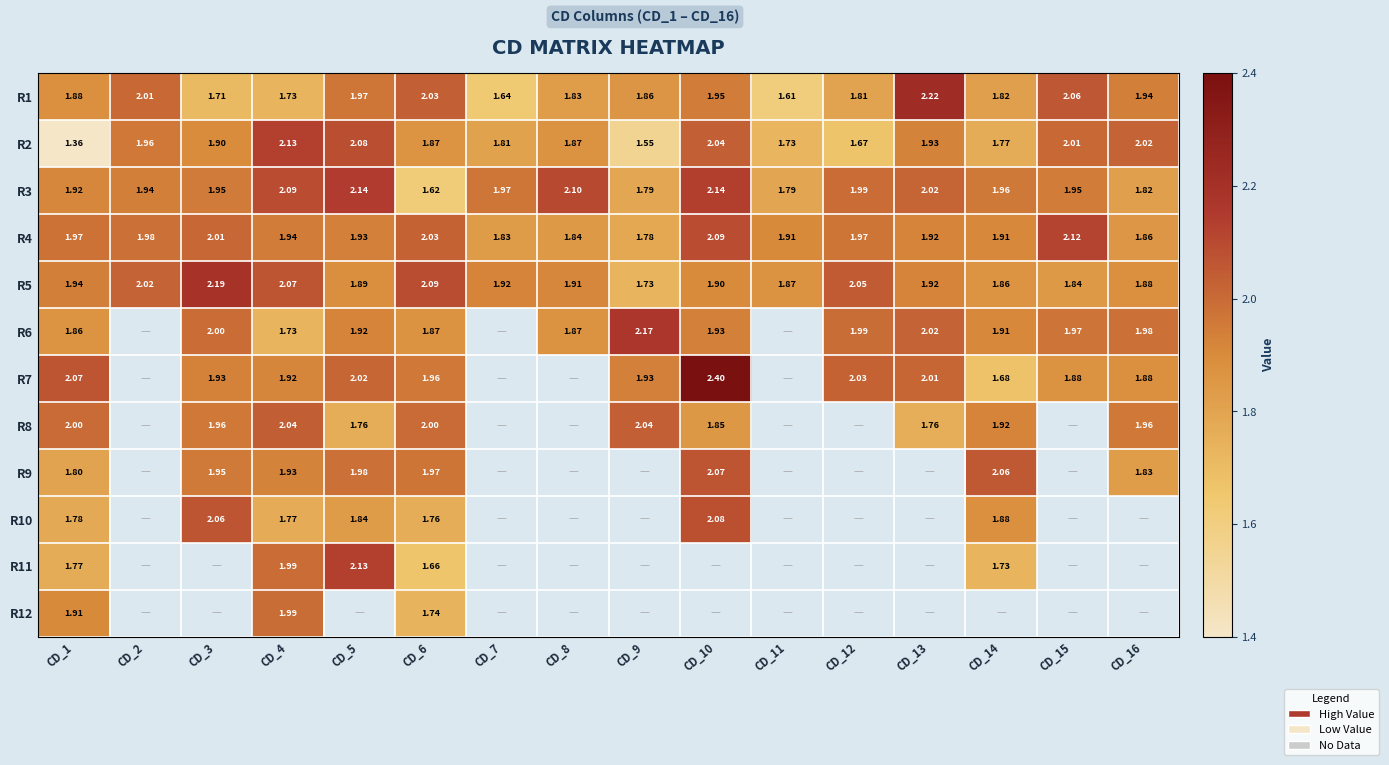

Is the value of R1 at CD_8 greater than the value of R3 at CD_14?

No